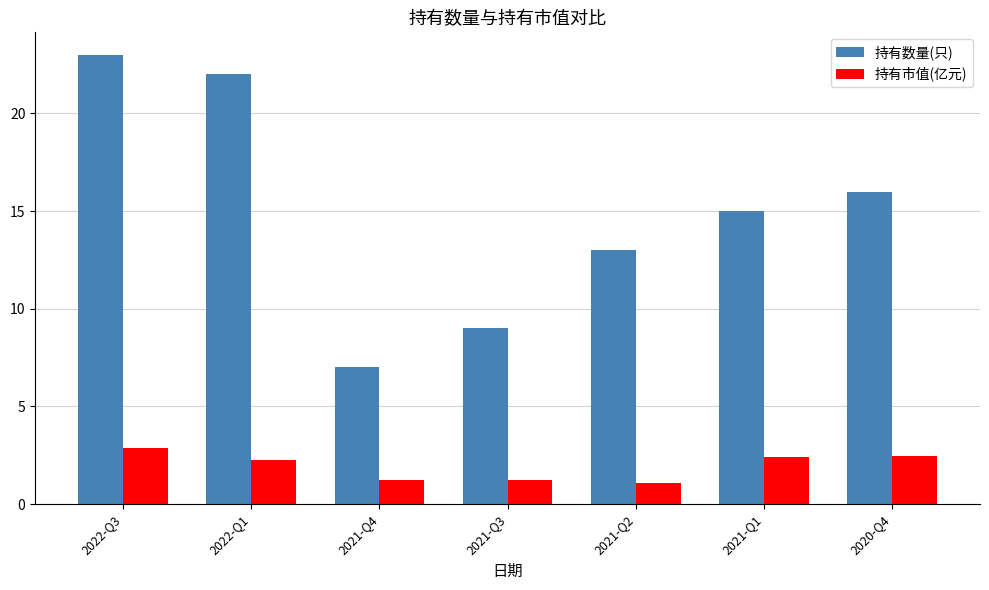

Which series has the largest total across all categories?

持有数量(只)